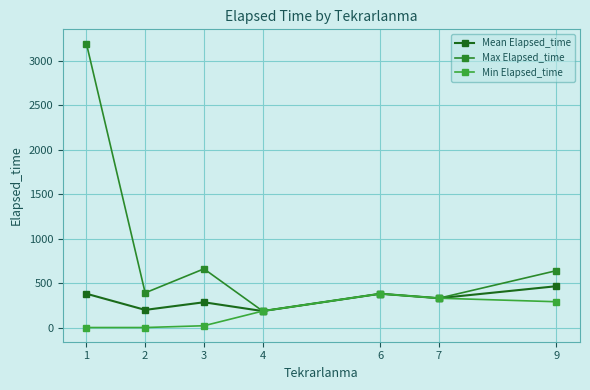

How many data points does each series have?

7